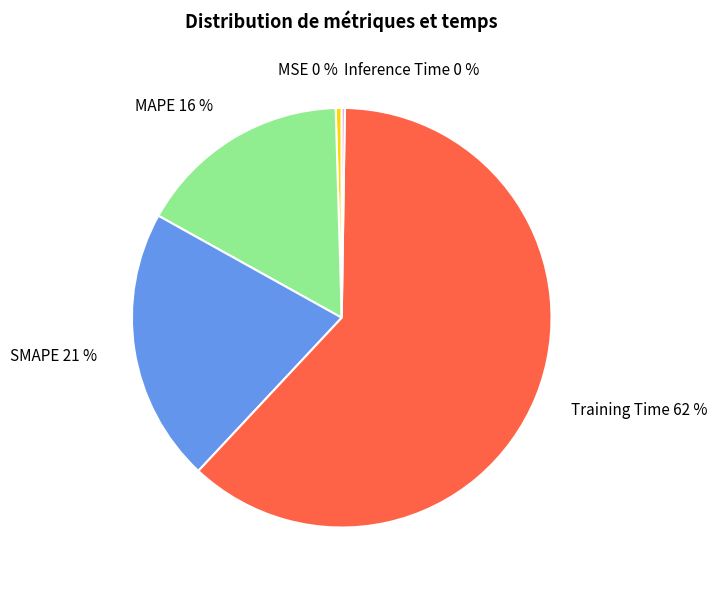

Does Training Time account for over 50% of the chart?

Yes